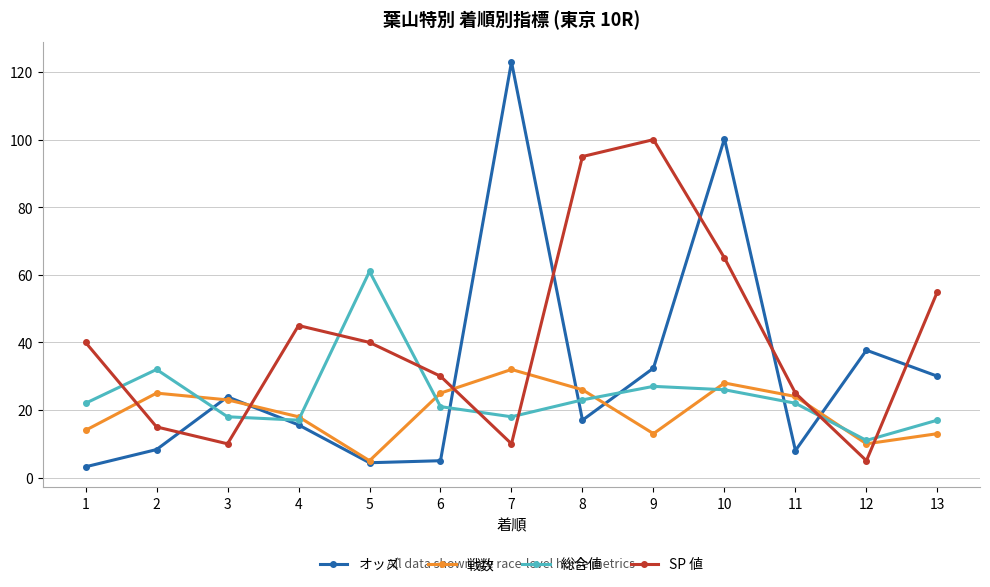

What value does the 戦数 series have at 8?

26.0